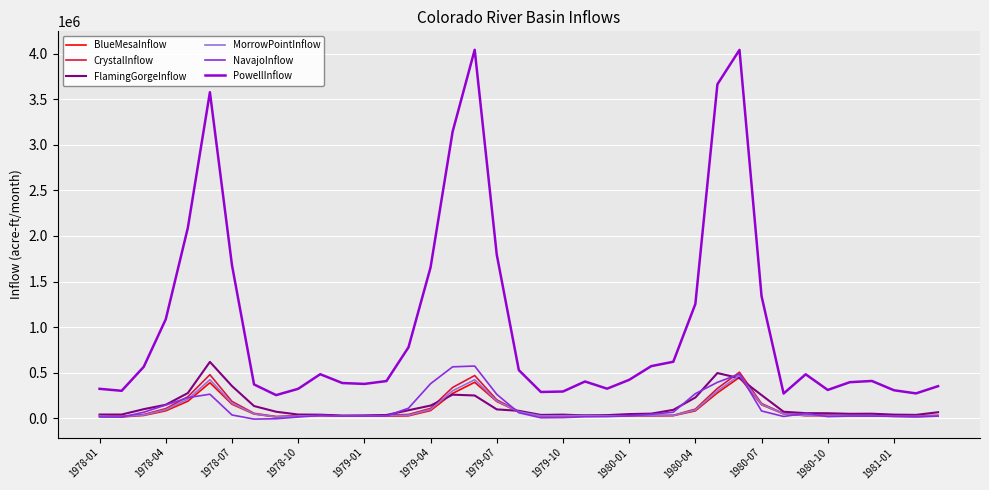

What are all the series names shown in the legend?

BlueMesaInflow, CrystalInflow, FlamingGorgeInflow, MorrowPointInflow, NavajoInflow, PowellInflow